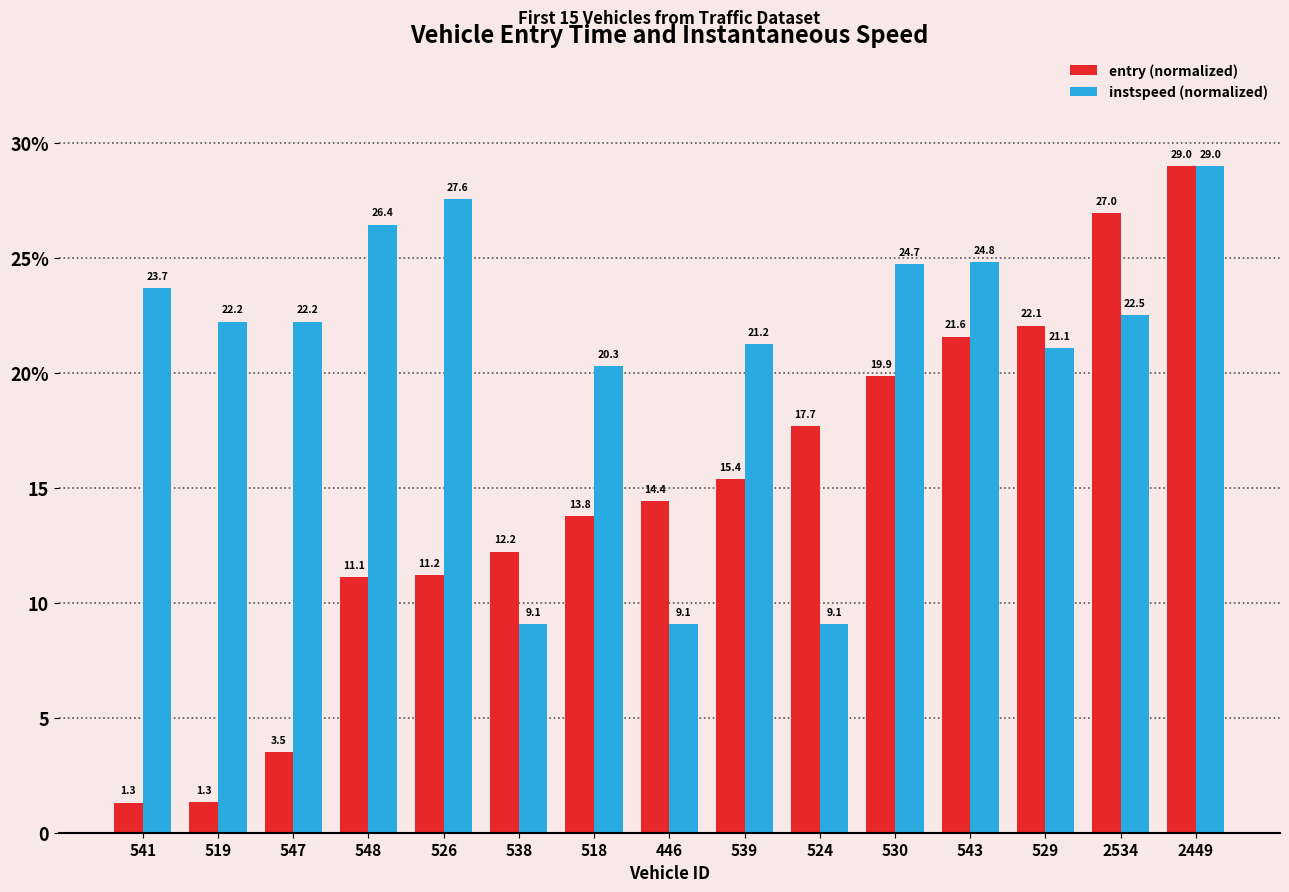

What is the label of the 6th bar from the right?

524